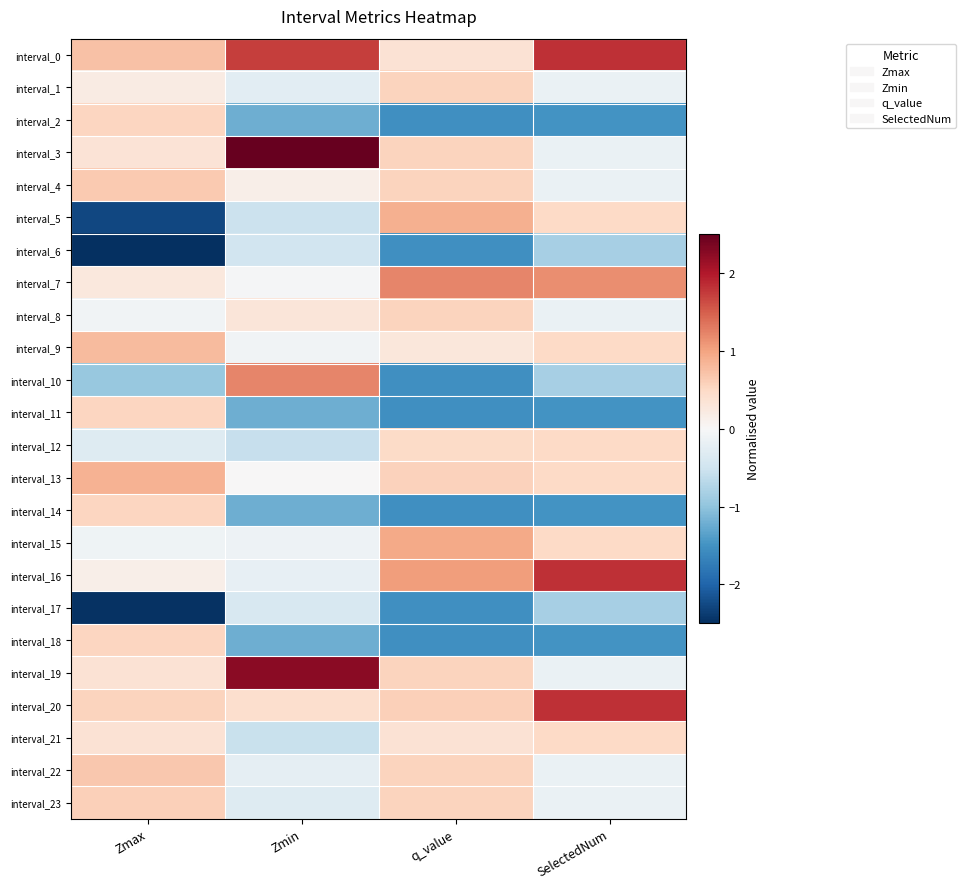

How many categories are shown in the chart?

4